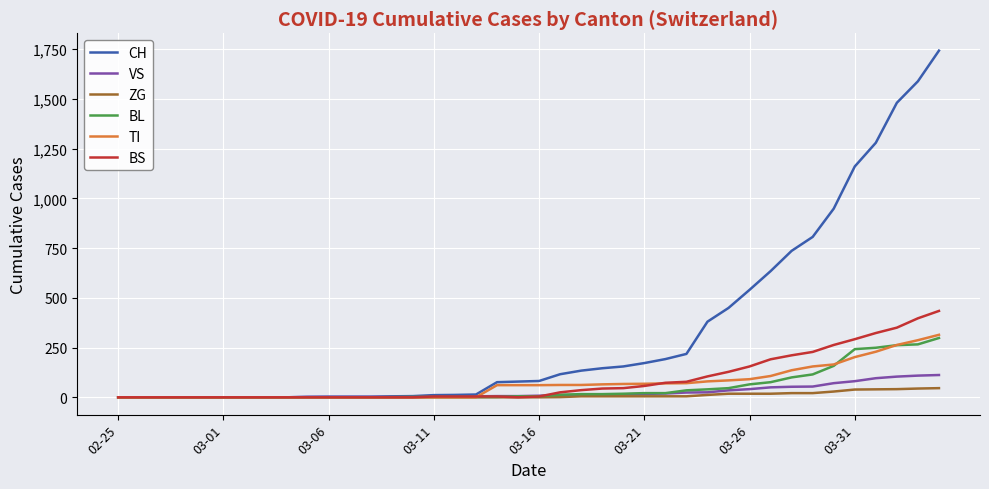

What is the highest value of the BS series?

434